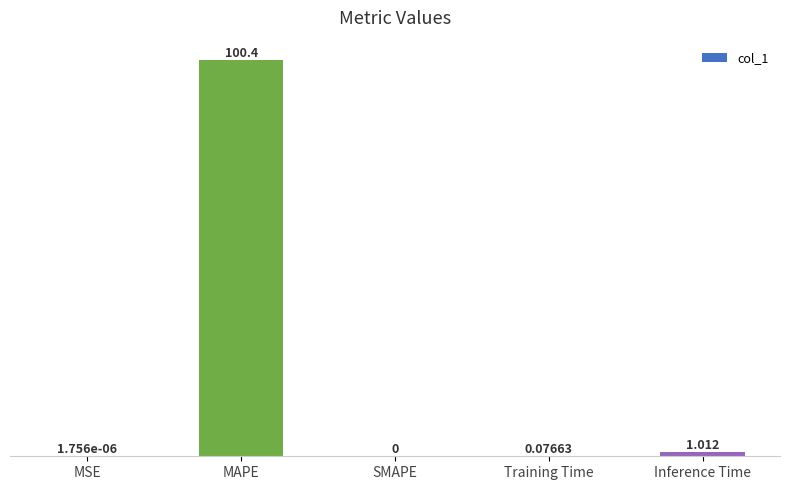

Between Inference Time and MAPE, which is larger?

MAPE